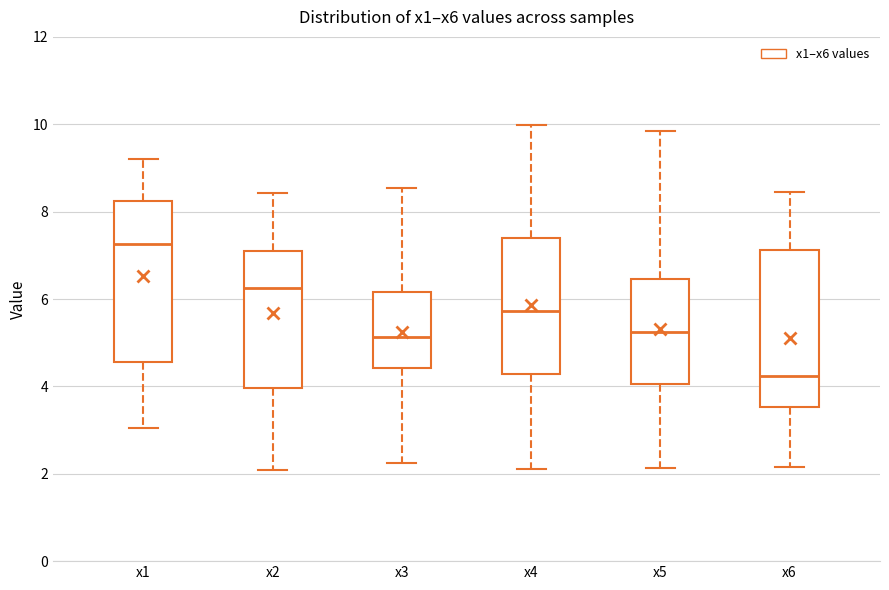

Where does the median line of the box for x4 sit on the y-axis? The values are not printed on the chart, so give them approximately, as read against the axis.

5.8